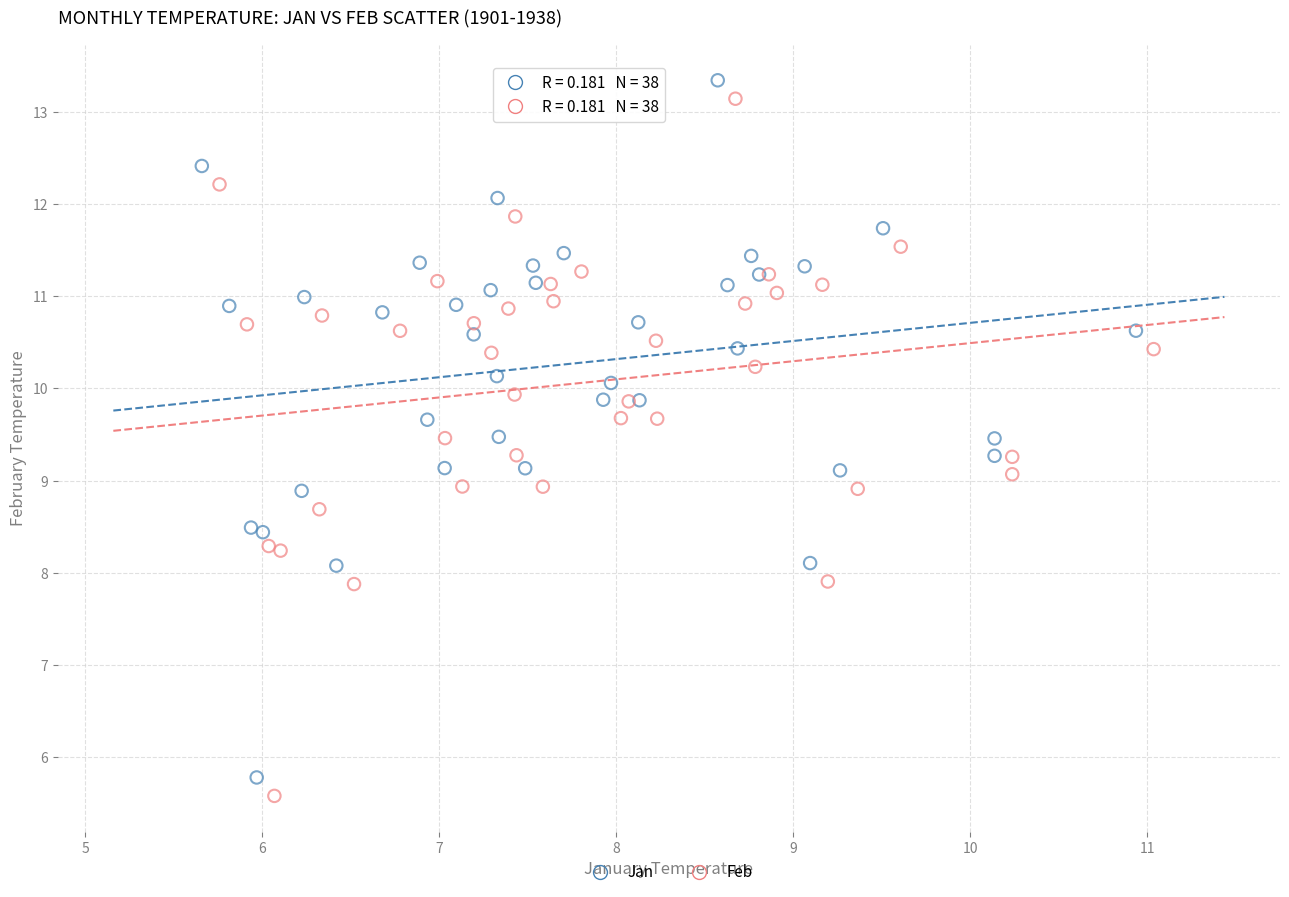

What are all the series names shown in the legend?

Jan, Feb